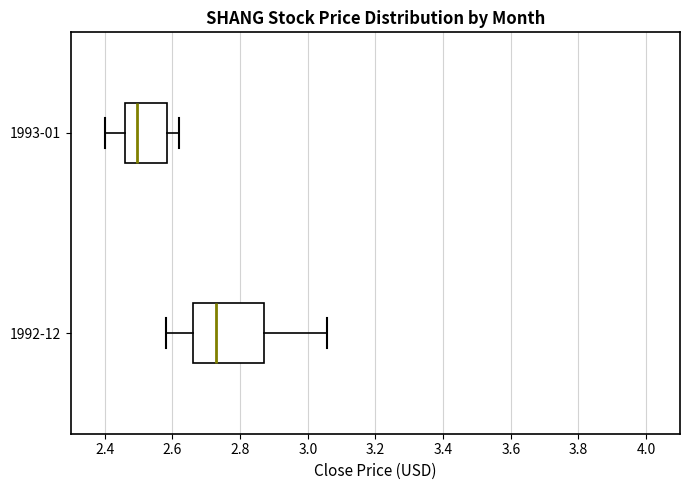

Reading bottom to top, read every box against the x-axis: the position of its median line, the range the box covers, and the ends of its whiskers. The values are not printed on the chart, so give them approximately, as read against the axis.

1992-12: median 2.72, box 2.66 to 2.86, whiskers 2.58 to 3.06
1993-01: median 2.50, box 2.46 to 2.58, whiskers 2.40 to 2.62